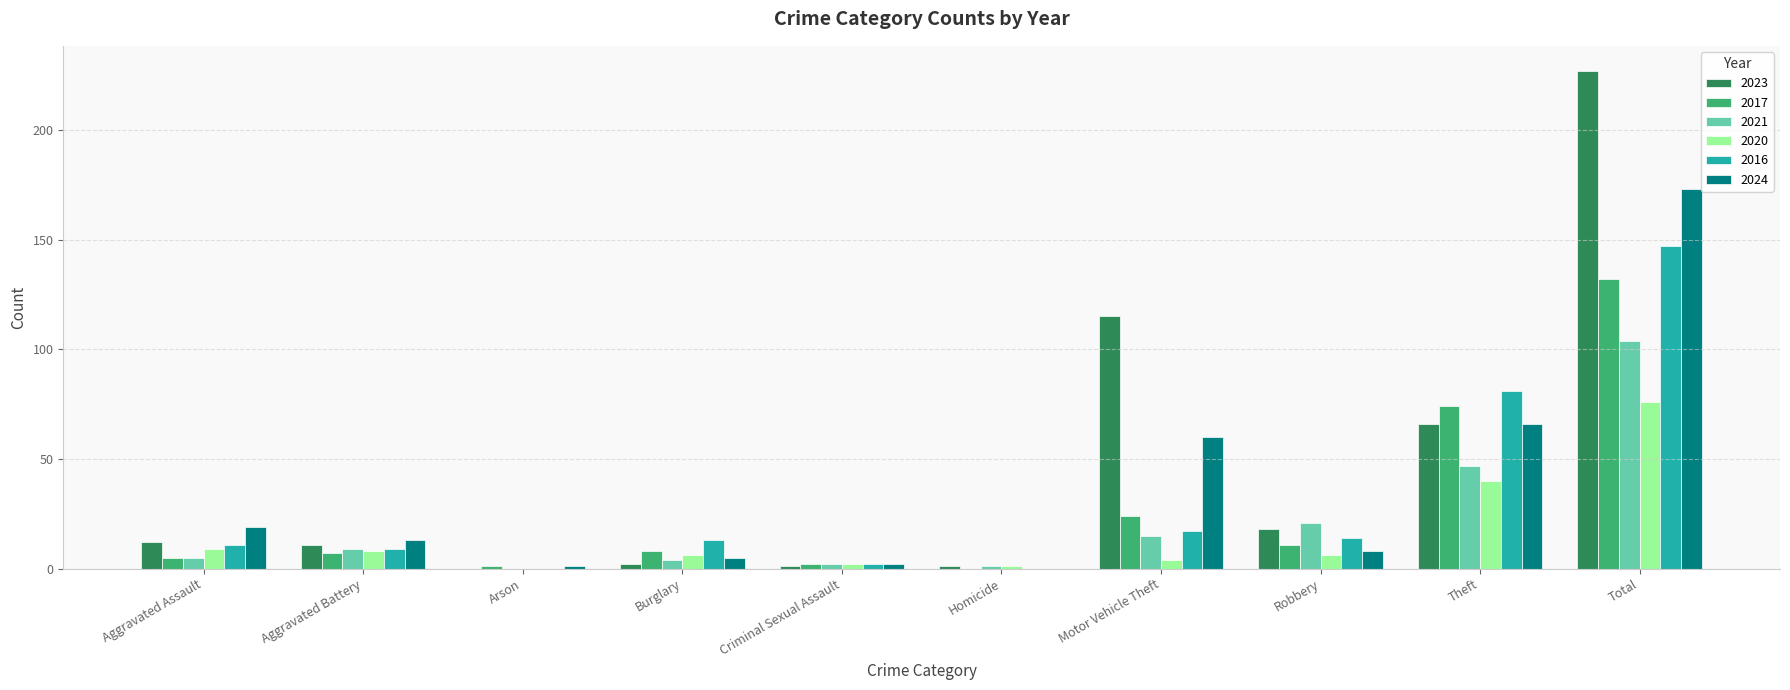

How many groups of bars are there?

10